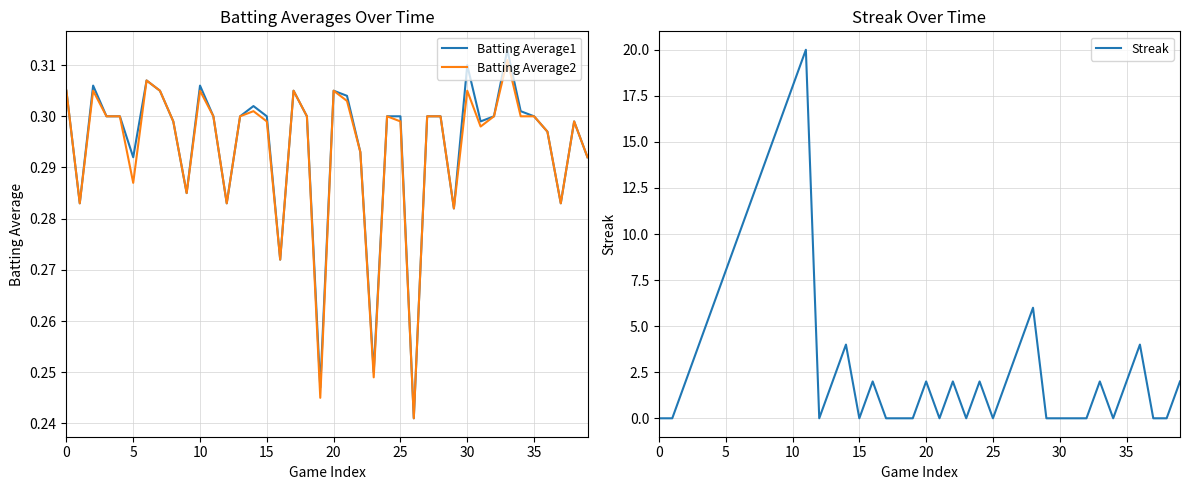

Is it true that Streak equals 2.0 at 33?

True